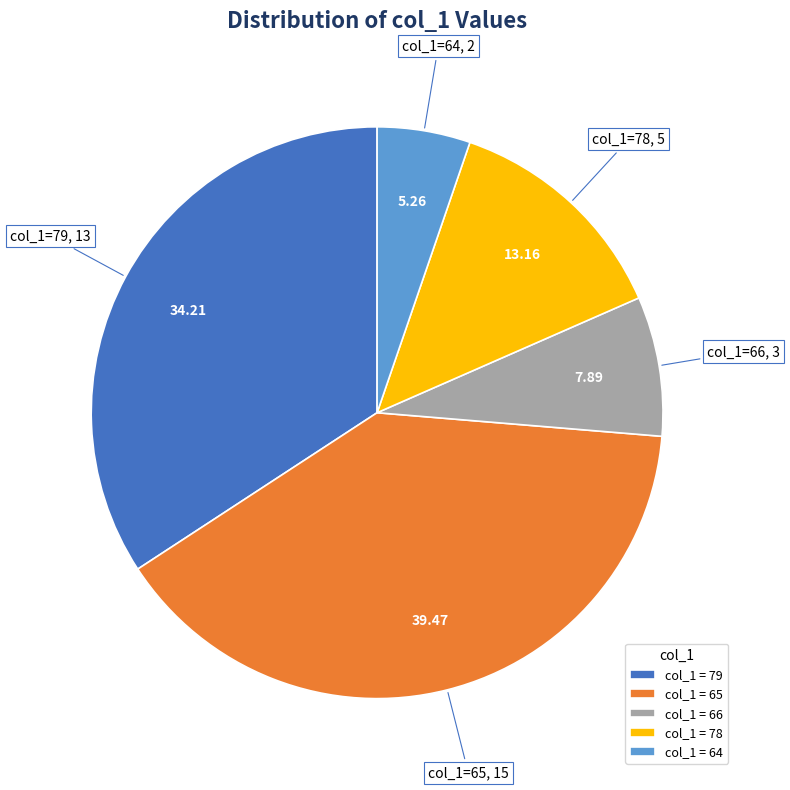

Does col_1 = 64 account for over 50% of the chart?

No